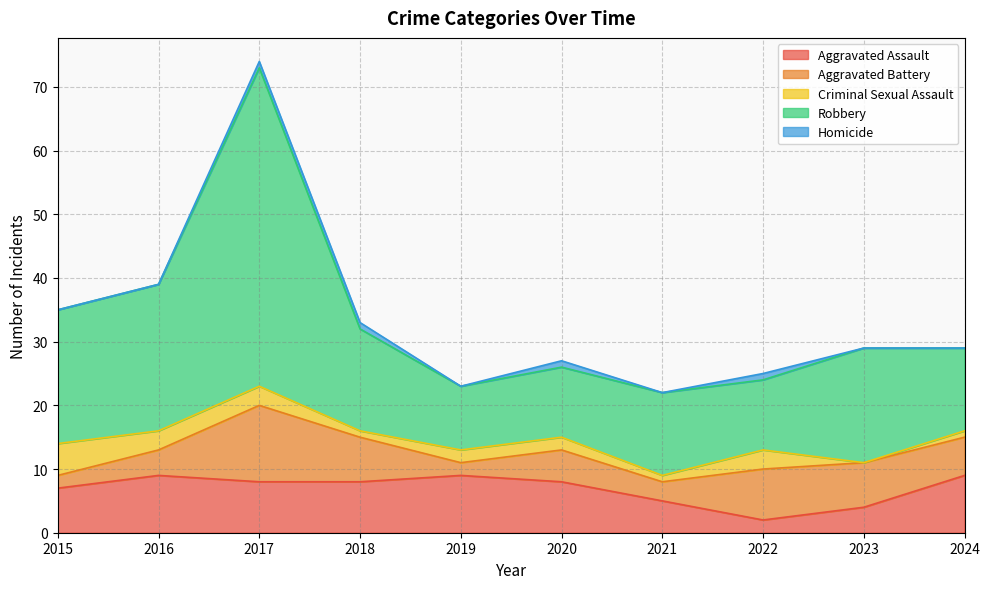

Reading right to left, list all the values displayed in this chart.

Aggravated Assault: 9	4	2	5	8	9	8	8	9	7
Aggravated Battery: 6	7	8	3	5	2	7	12	4	2
Criminal Sexual Assault: 1	0	3	1	2	2	1	3	3	5
Robbery: 13	18	11	13	11	10	16	50	23	21
Homicide: 0	0	1	0	1	0	1	1	0	0